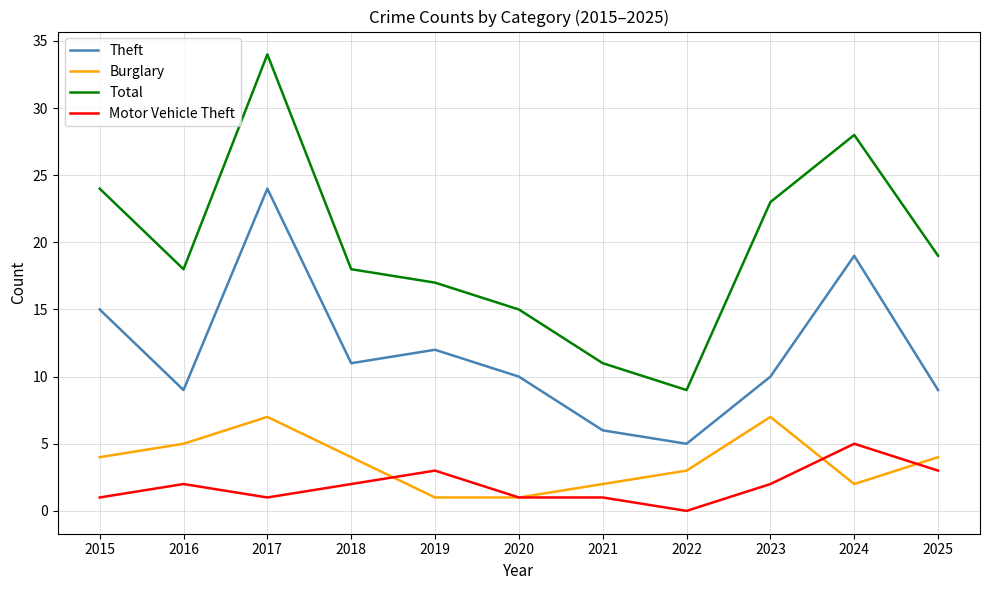

List the series in order of their peak value, highest first.

Total, Theft, Burglary, Motor Vehicle Theft